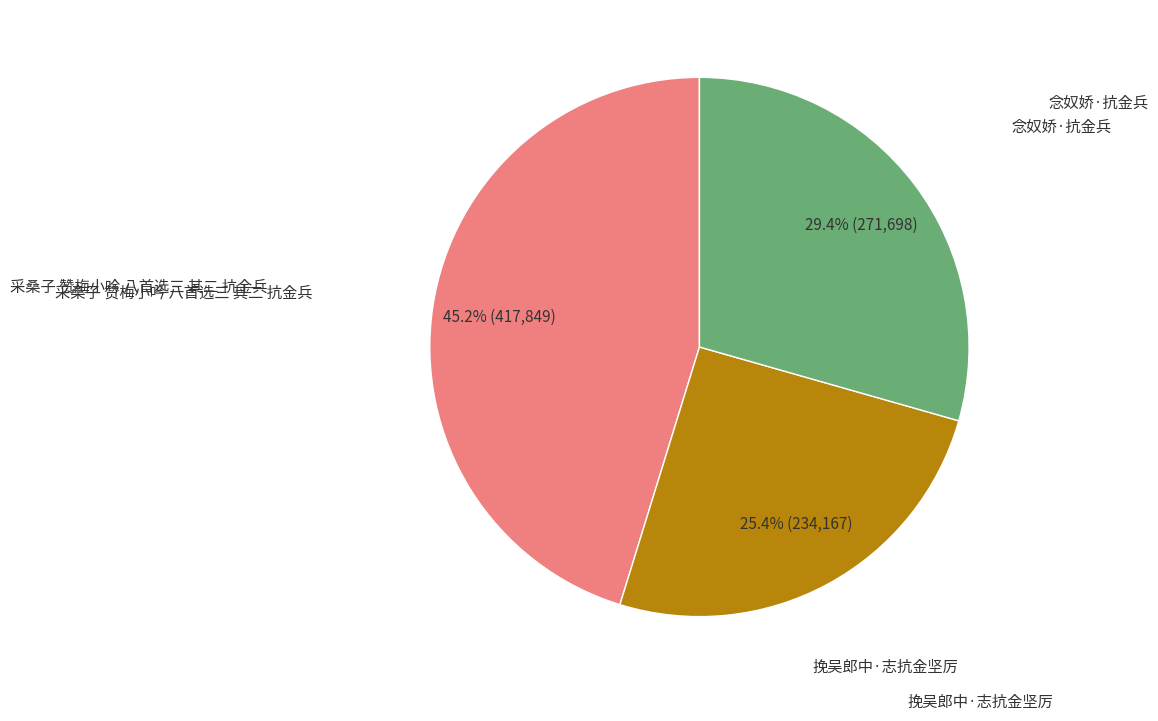

How many slices are in this pie chart?

3